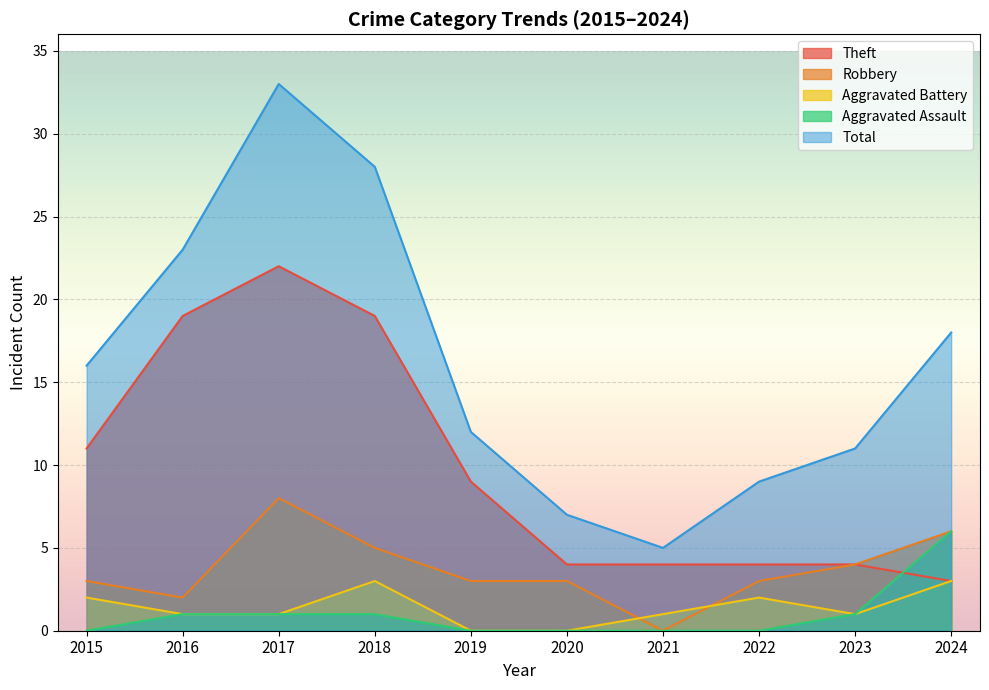

Does the chart display data point markers on the line(s)?

No